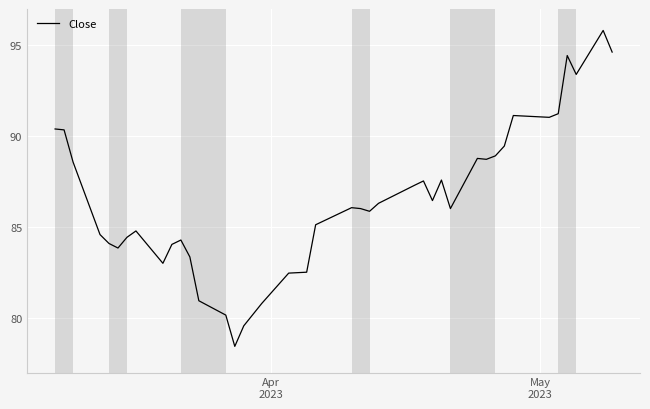

What is the difference between the maximum and minimum values?

17.4